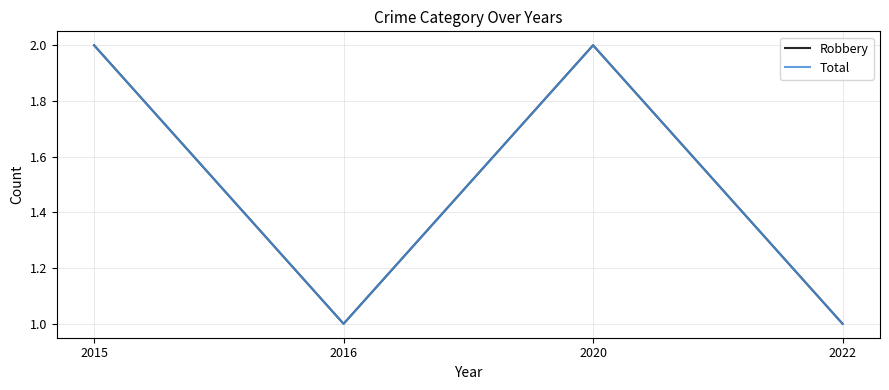

What is the value of the Robbery point at the 1st from the left?

2